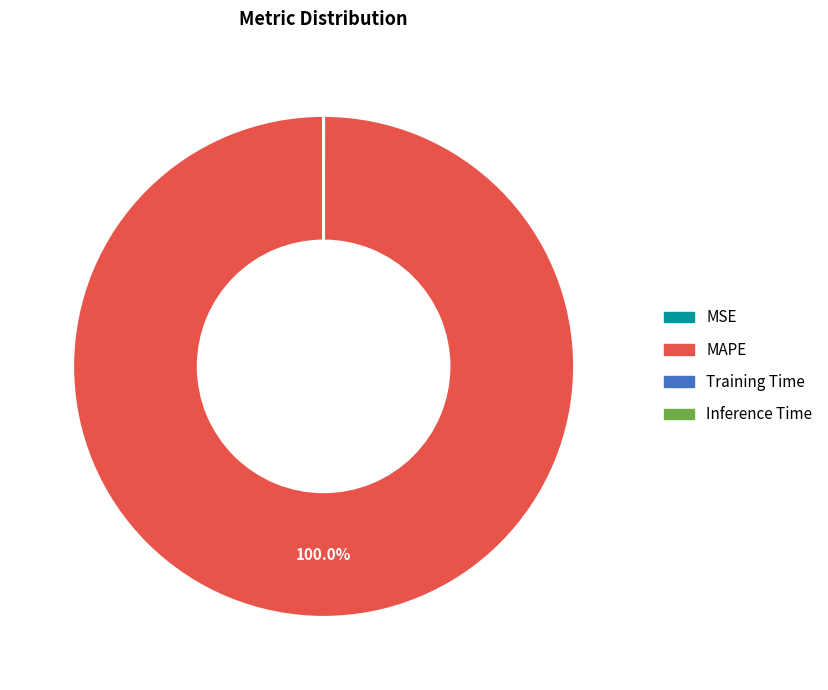

Is there a majority slice in this chart?

Yes